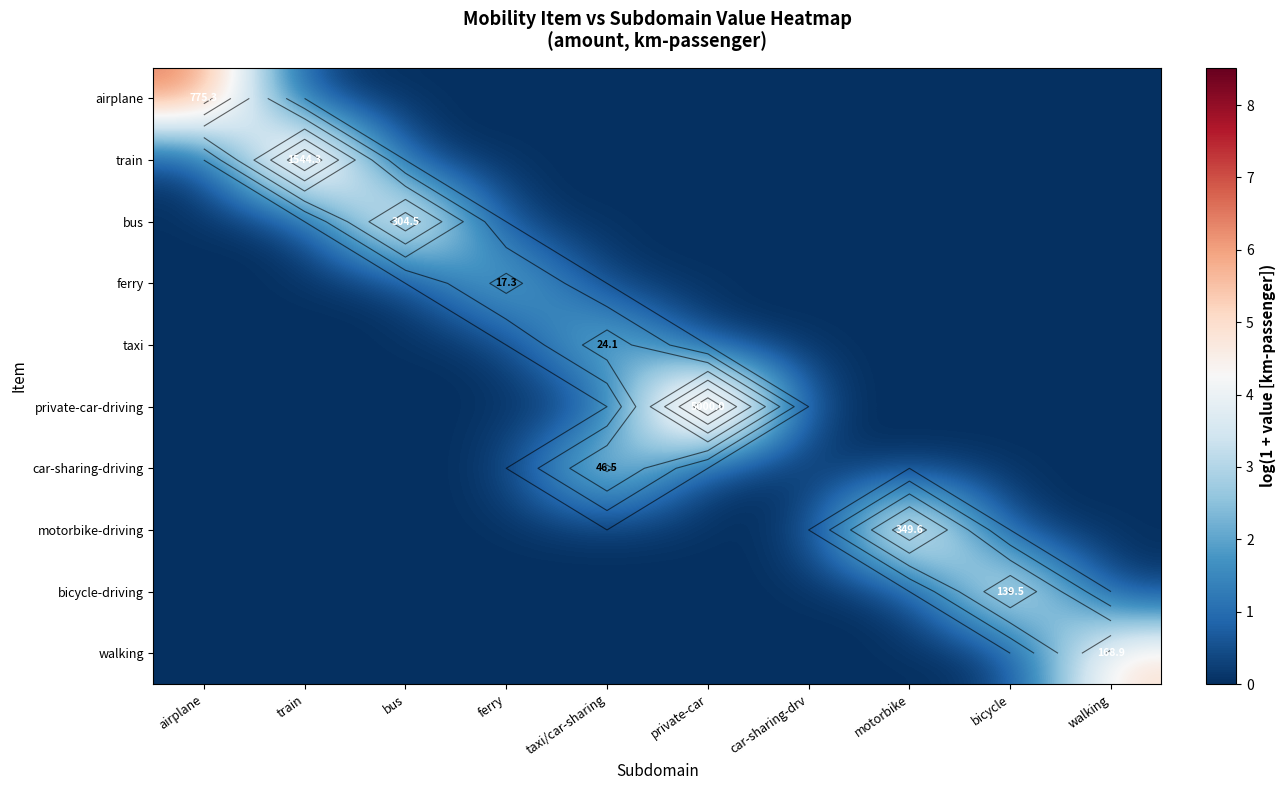

Count the number of categories in the chart.

10